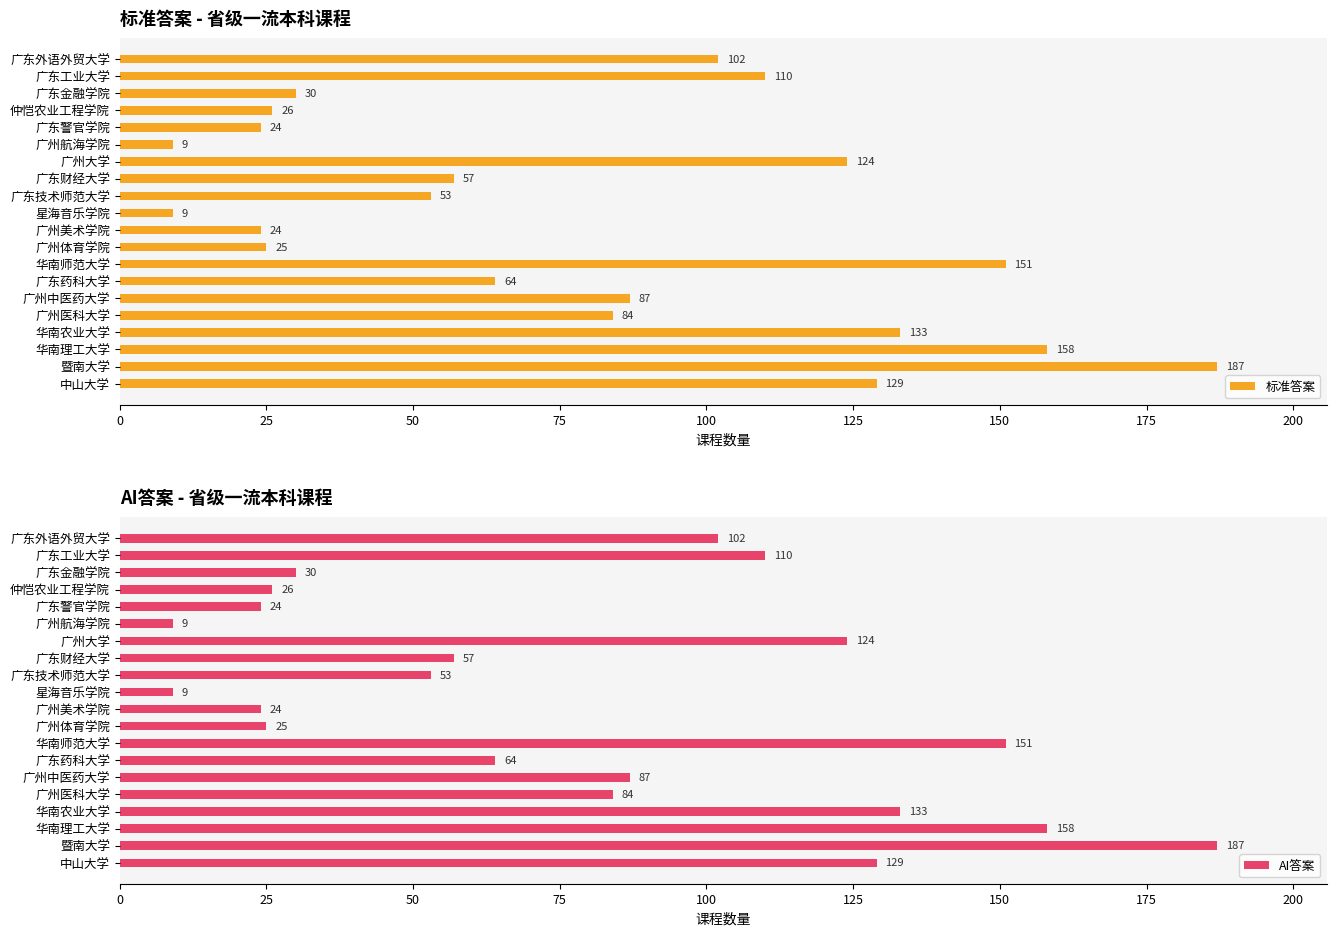

What is the highest value of the 标准答案 series?

187